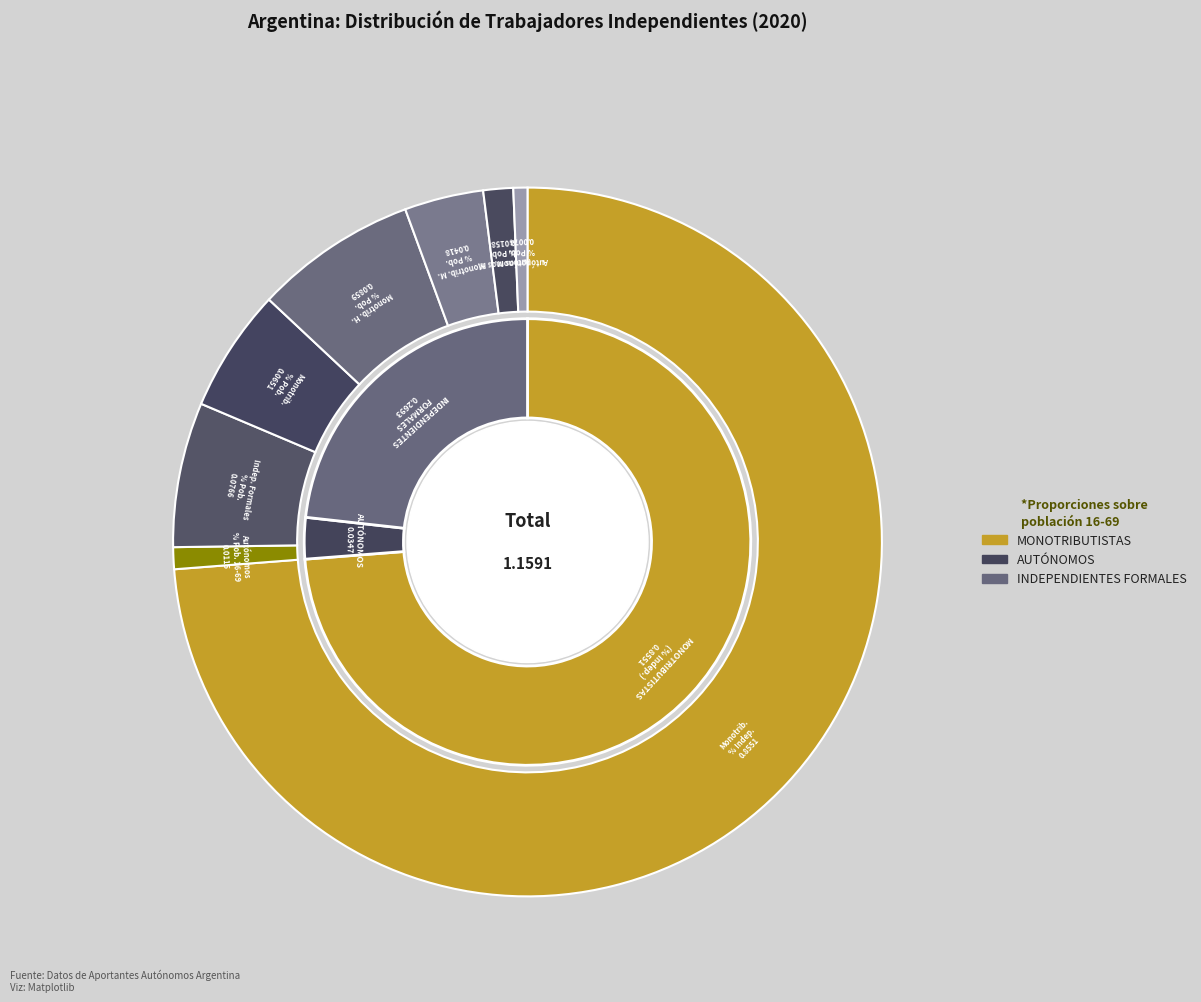

Count the number of slices in the pie.

8